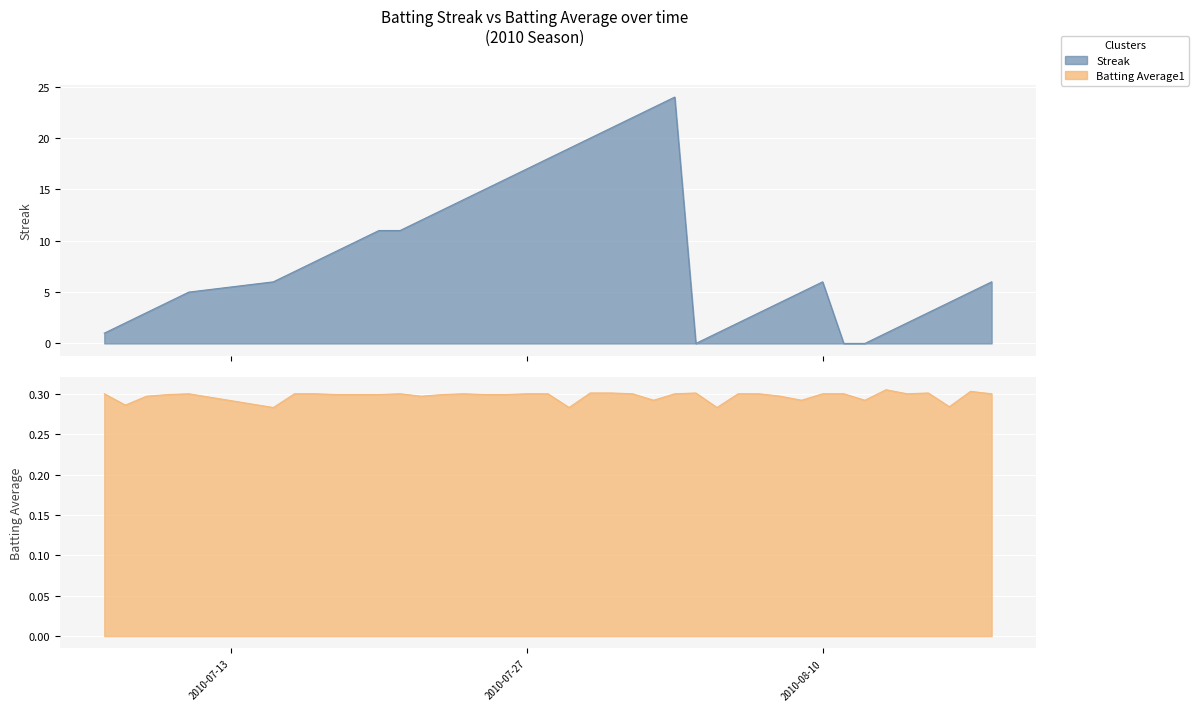

True or false: Streak has more than 2 points higher than both neighbors.

False